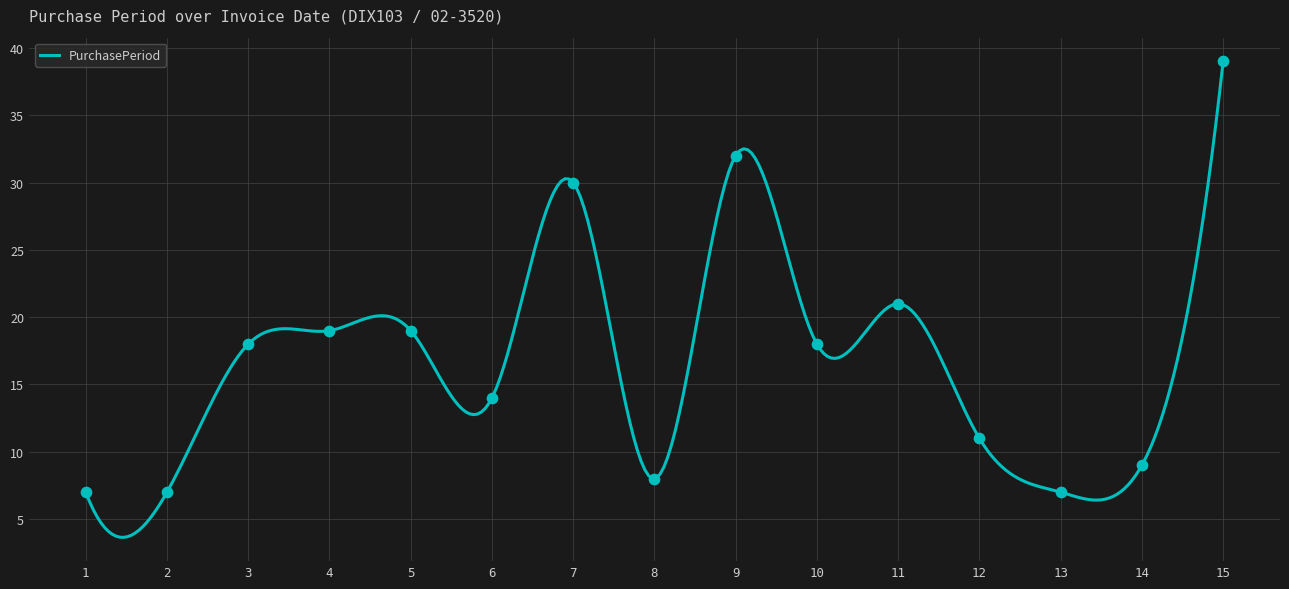

Which category has the highest value in the PurchasePeriod series?

15